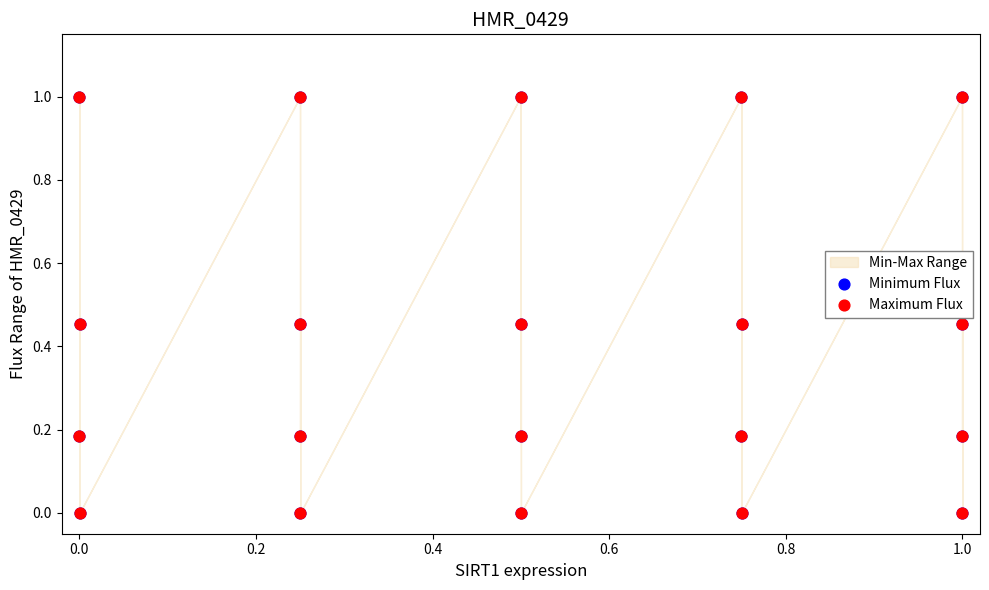

Which series contains the highest Y value?

Minimum Flux